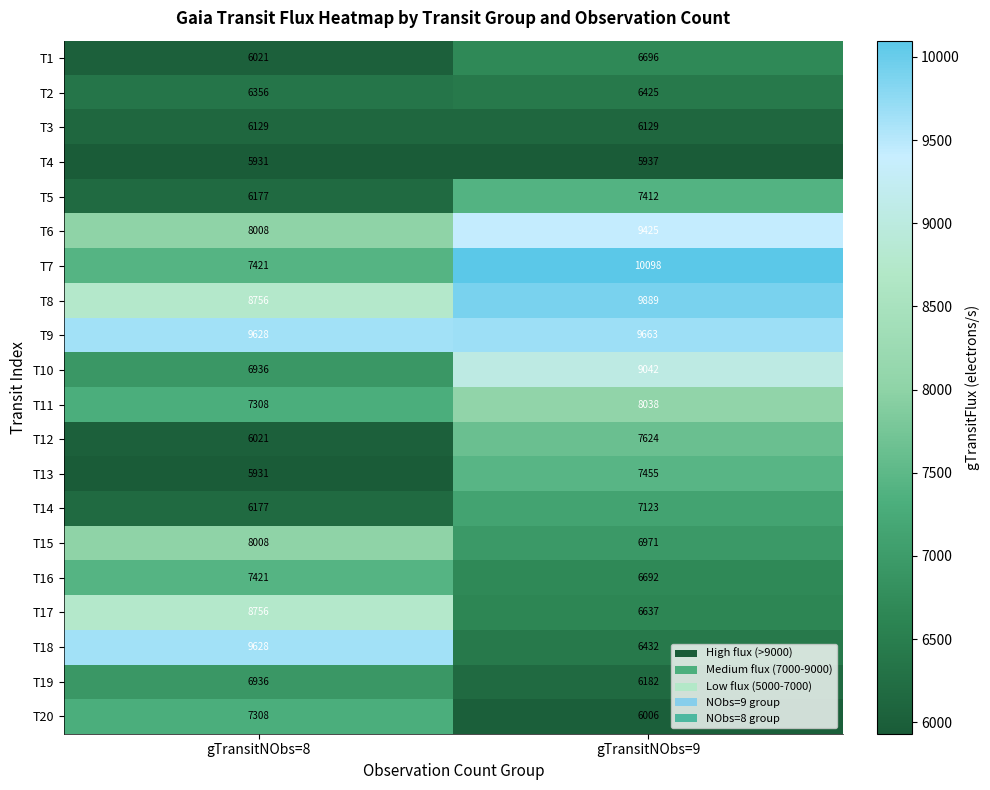

What is the sum of all T1 values?

12717